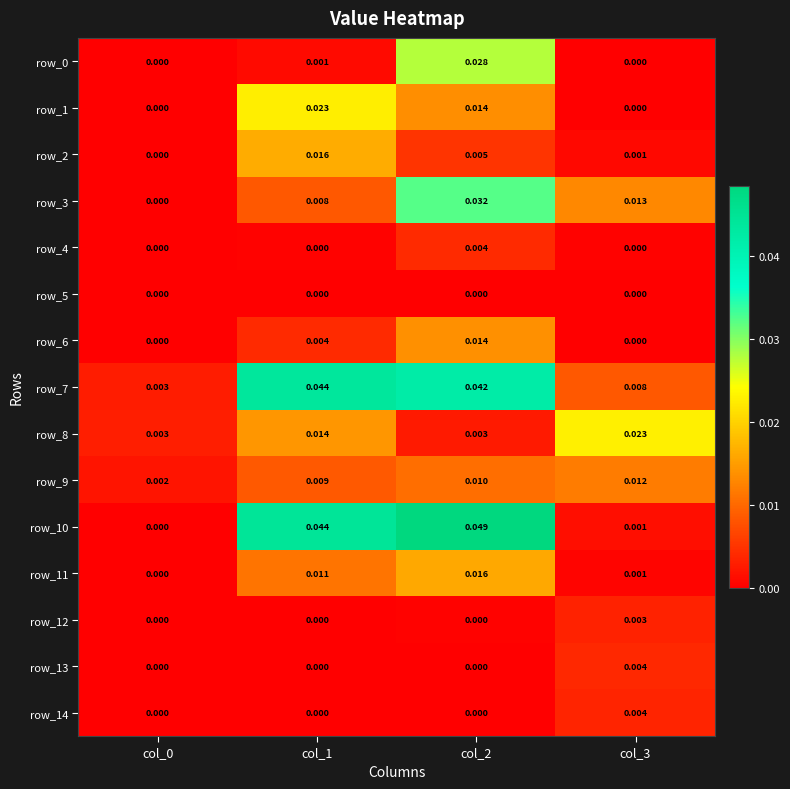

Is the value of row_10 at col_2 greater than the value of row_0 at col_2?

Yes